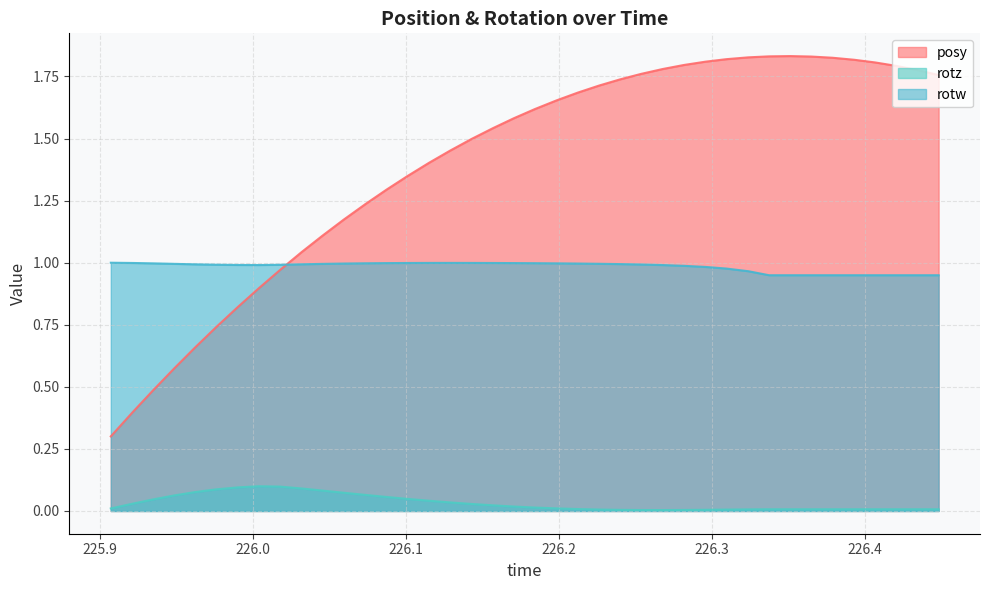

List the series in order of their peak value, highest first.

posy, rotw, rotz